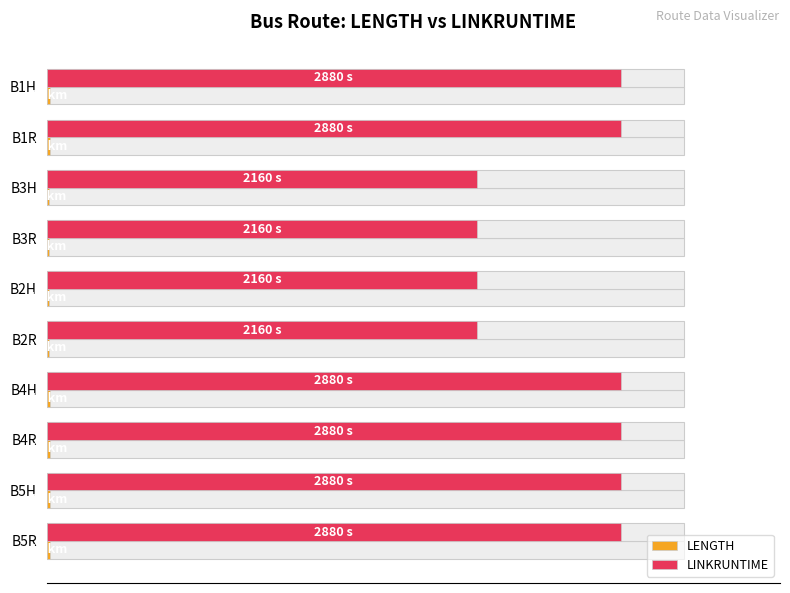

At how many categories does at least one series exceed 66?

10